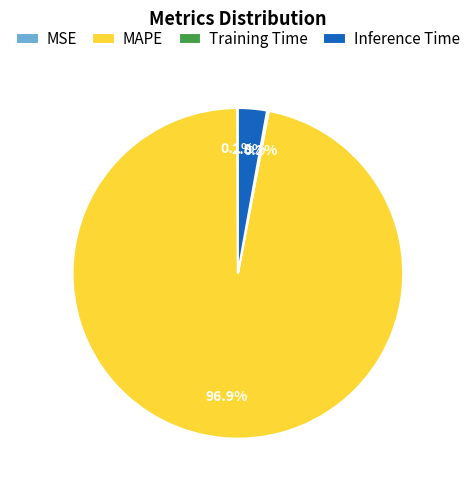

What is the largest slice in the pie chart?

MAPE